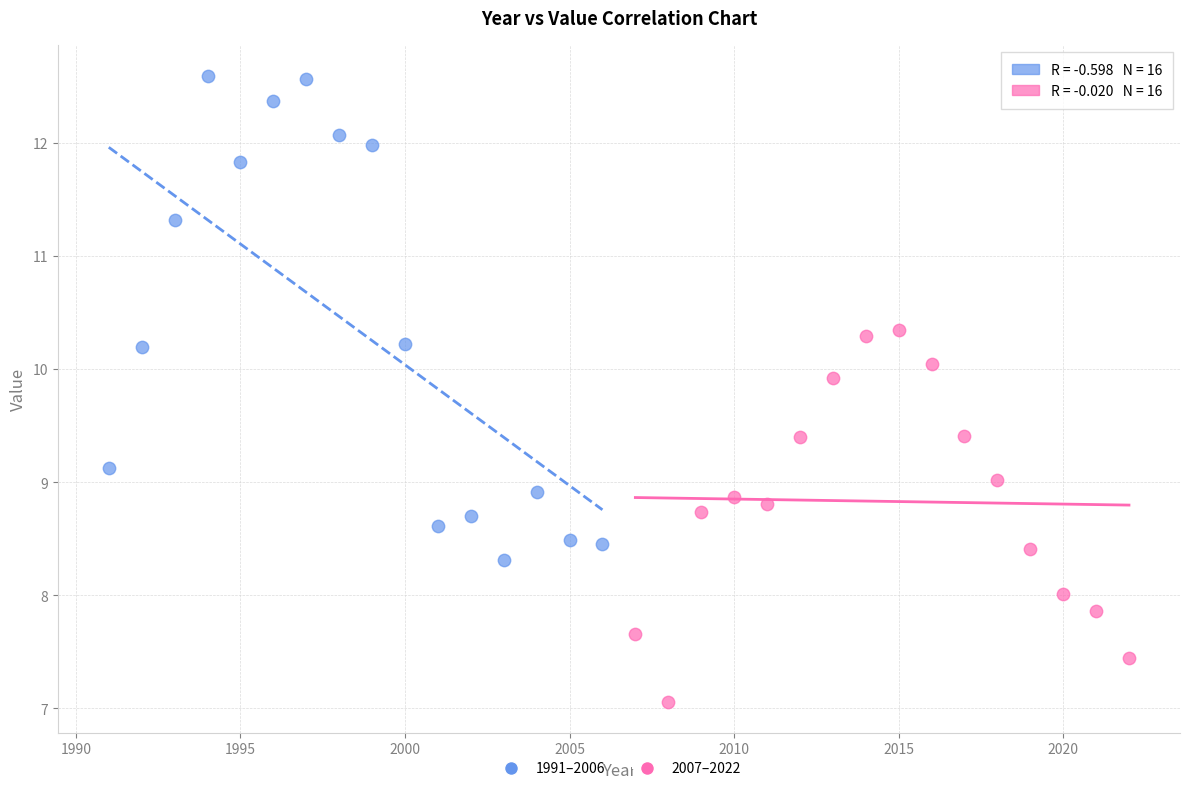

Which series contains the lowest Y value?

2007–2022